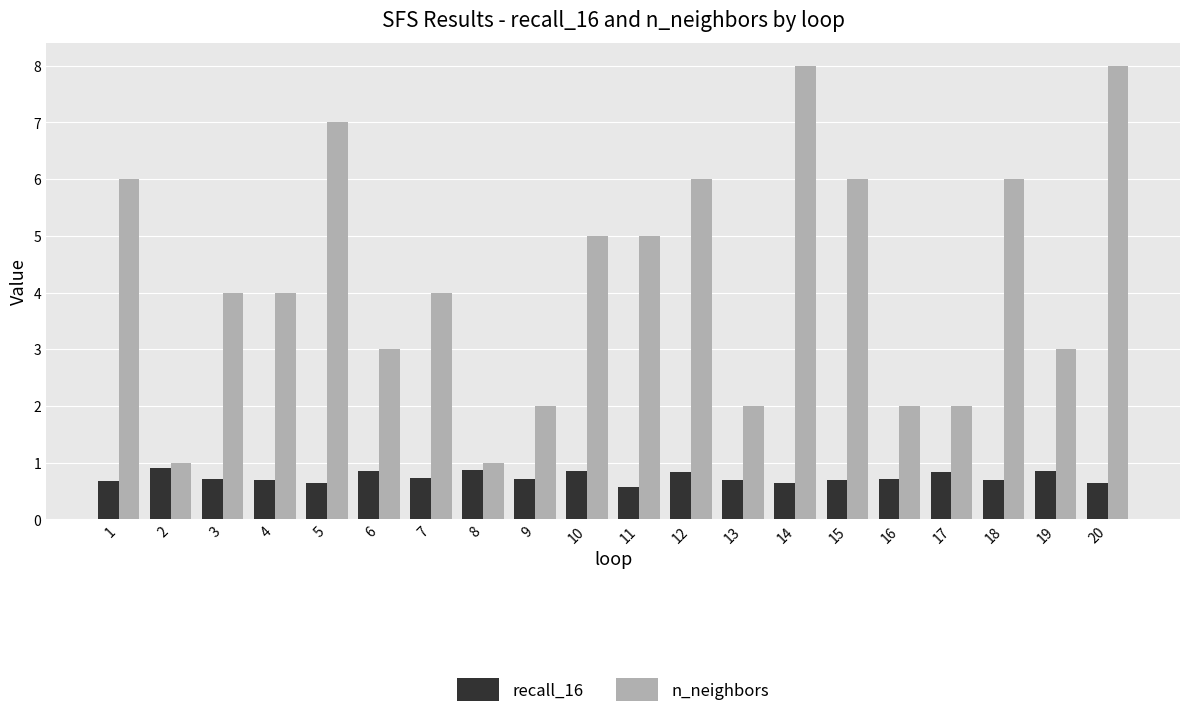

What is the difference between the n_neighbors values at 1 and 4?

2.0